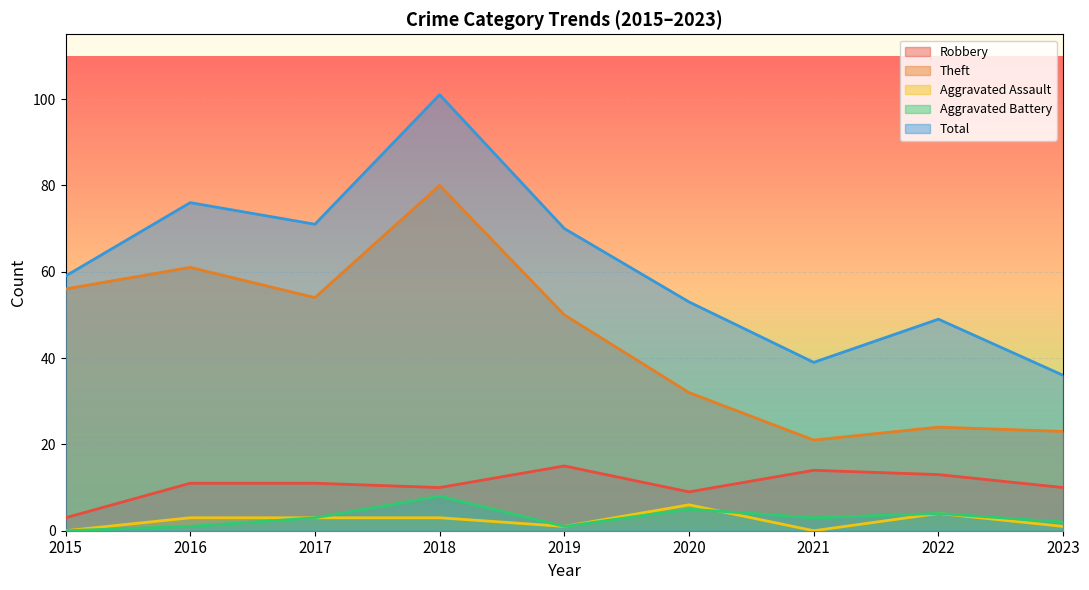

Is the value of Aggravated Battery at 2021 greater than the value of Theft at 2023?

No